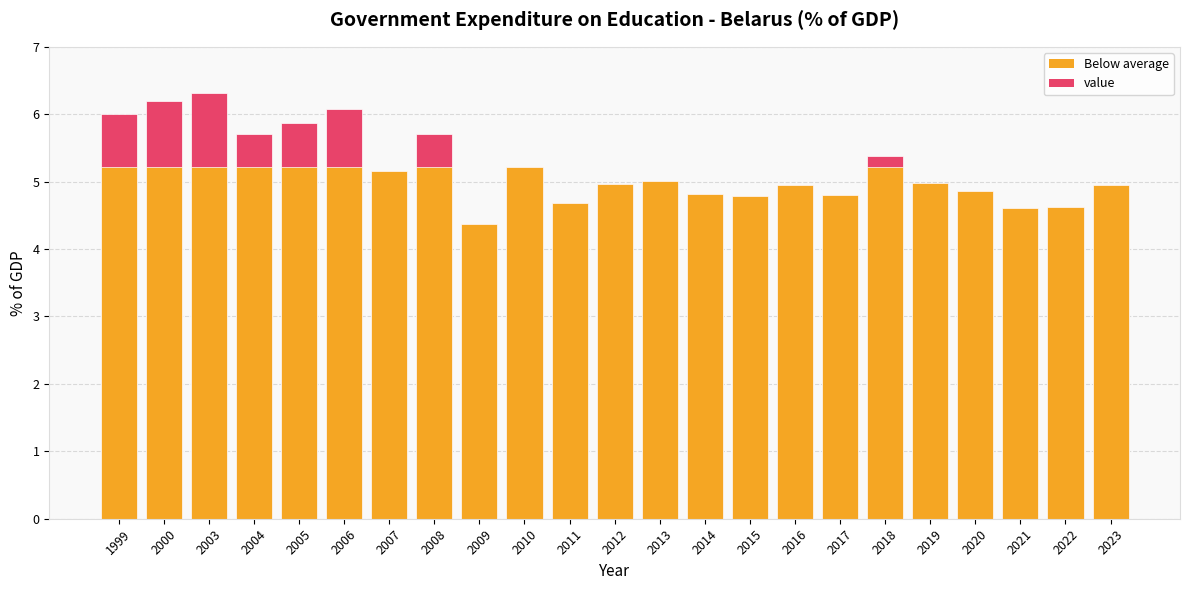

True or false: the data shows 2.4 at 2015.

False